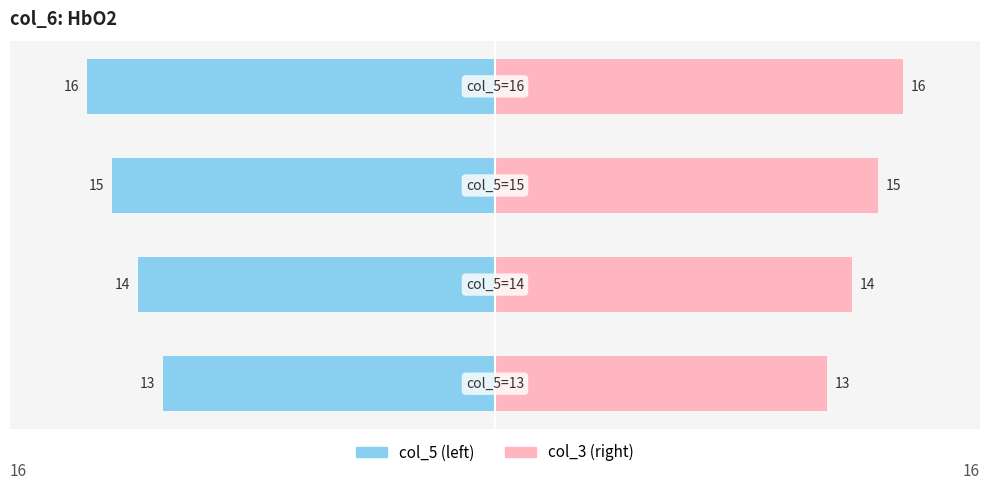

Rank the series at 2 from lowest to highest value.

col_5 (left), col_3 (right)